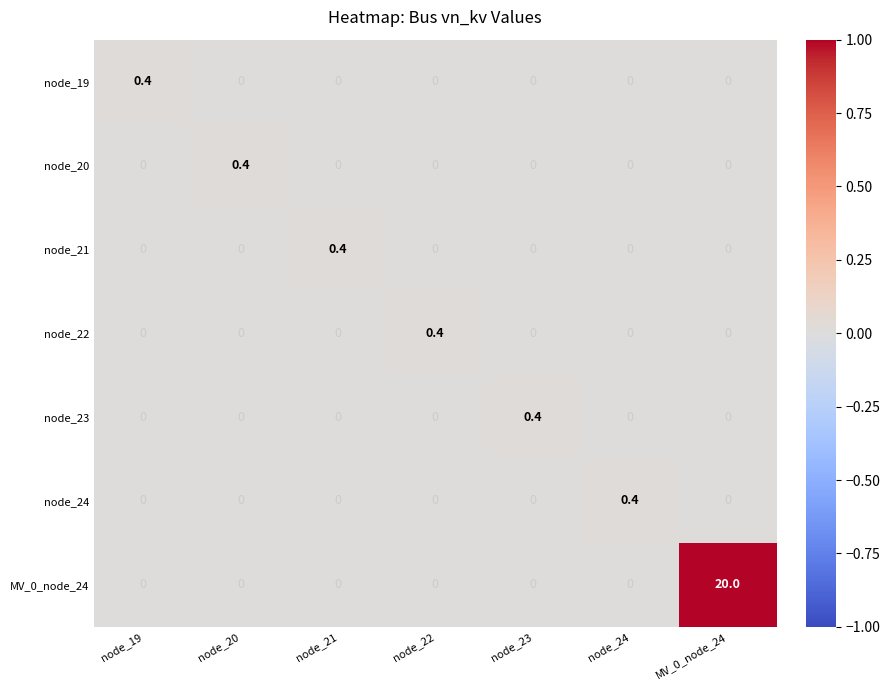

Which series has the widest spread of values?

MV_0_node_24